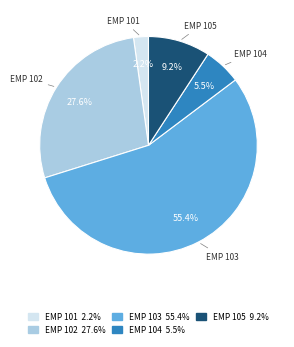

Does any single category account for the majority?

Yes